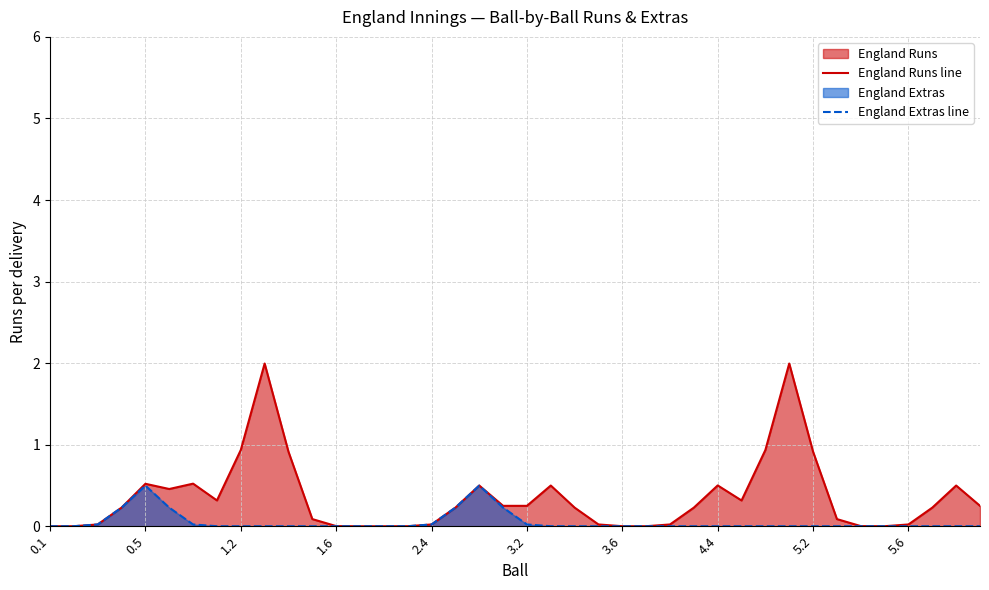

Reading right to left, transcribe all the data shown in this chart.

England Runs line: 0.3	0.5	0.2	0.0	0.0	0.0	0.1	0.9	2.0	0.9	0.3	0.5	0.2	0.0	0.0	0.0	0.0	0.2	0.5	0.3	0.3	0.5	0.2	0.0	0.0	0.0	0.0	0.0	0.1	0.9	2.0	0.9	0.3	0.5	0.5	0.5	0.2	0.0	0.0	0.0
England Extras line: 0.0	0.0	0.0	0.0	0.0	0.0	0.0	0.0	0.0	0.0	0.0	0.0	0.0	0.0	0.0	0.0	0.0	0.0	0.0	0.0	0.2	0.5	0.2	0.0	0.0	0.0	0.0	0.0	0.0	0.0	0.0	0.0	0.0	0.0	0.2	0.5	0.2	0.0	0.0	0.0